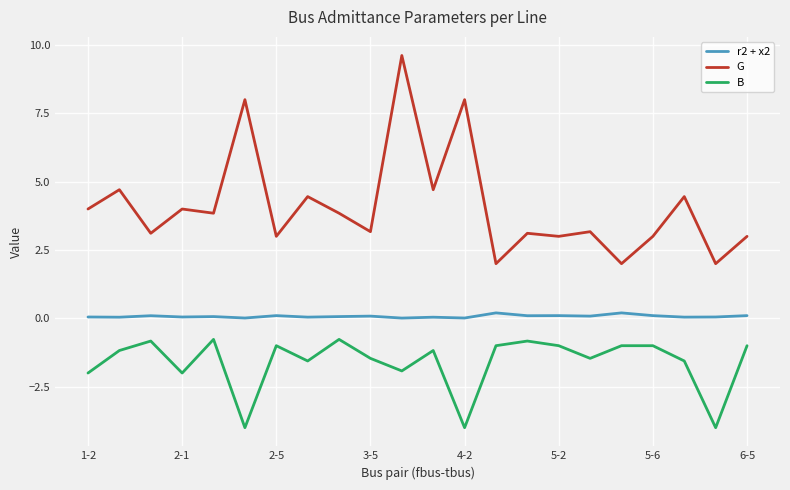

Does the chart display data point markers on the line(s)?

No